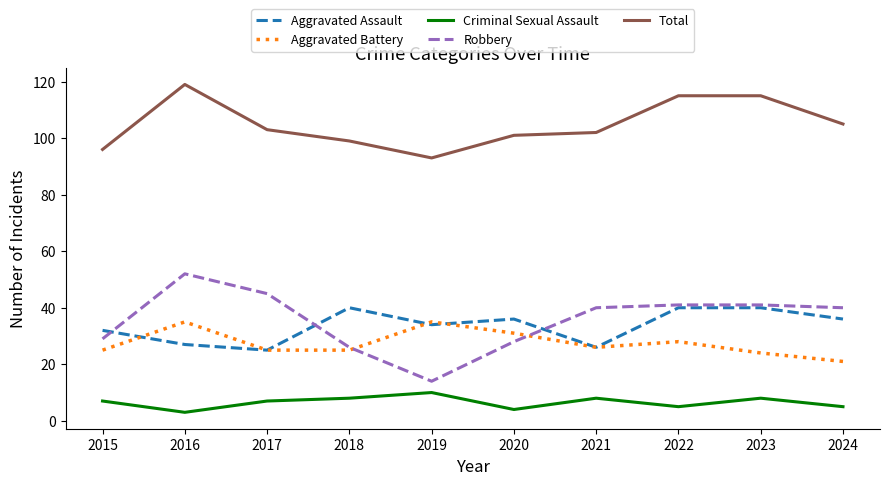

How many interior local peaks does the Aggravated Battery series have?

3